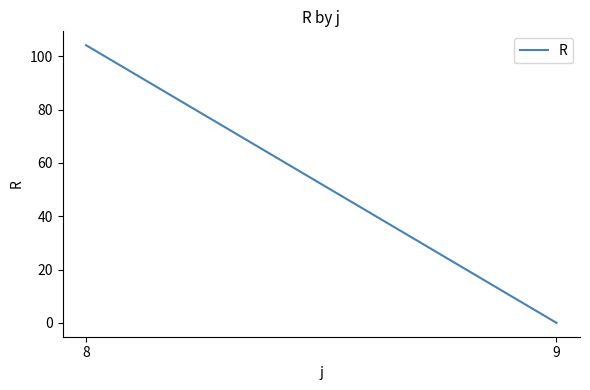

At which category does the chart reach its minimum across all series?

9